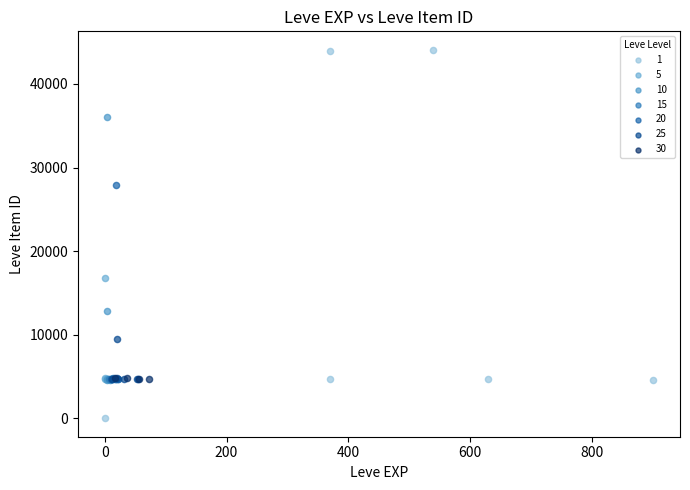

Which series reaches the maximum Y coordinate?

1